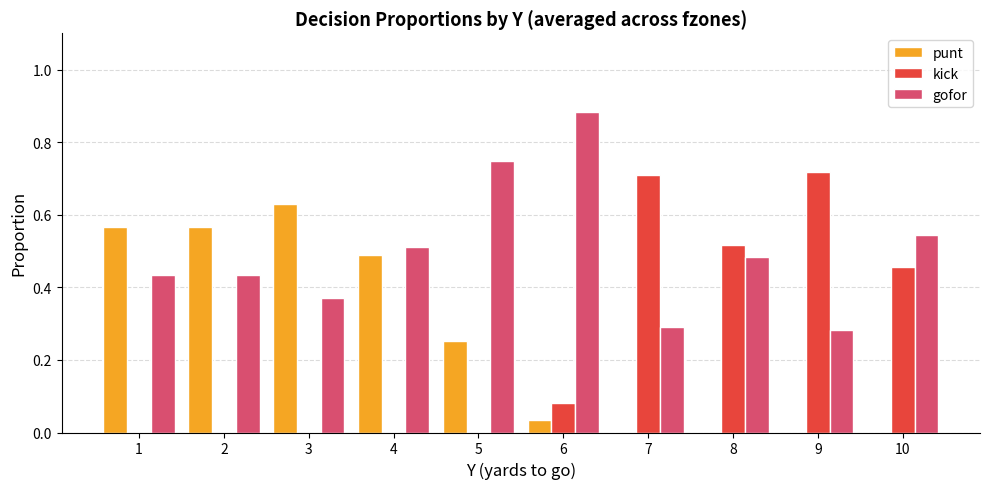

Which series has the largest range (max minus min)?

kick